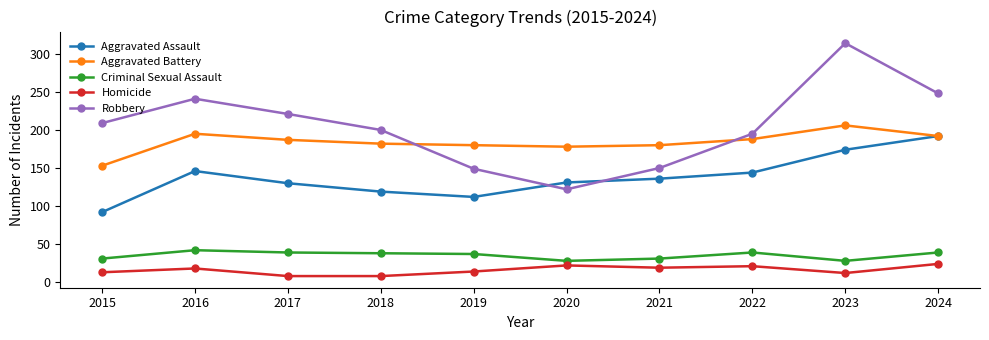

At which label does Criminal Sexual Assault first exceed 38?

2016